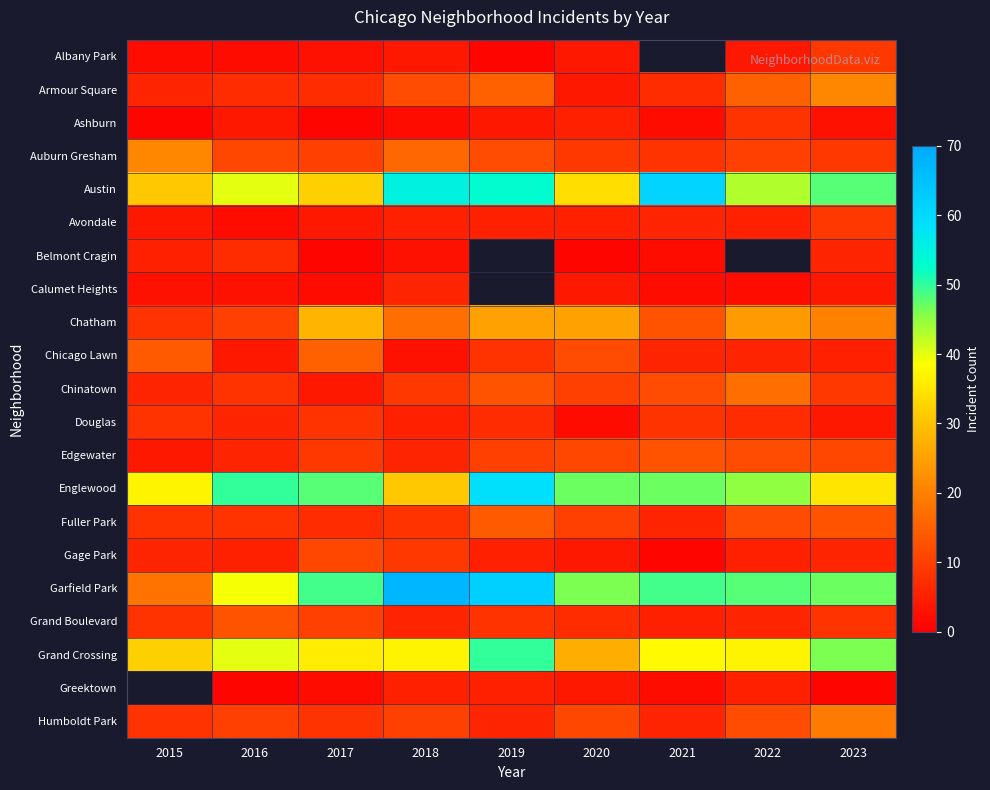

Is it true that Fuller Park equals 5.2 at 2023?

False